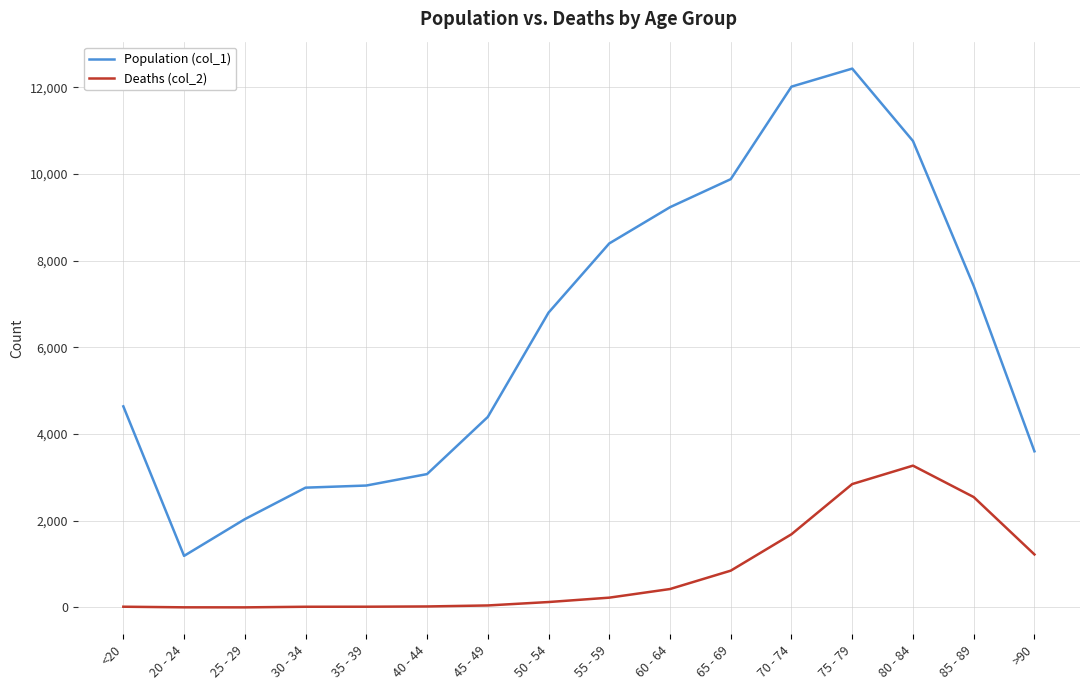

What is the sum of the Population (col_1) values at 75 - 79 and 25 - 29?

14472